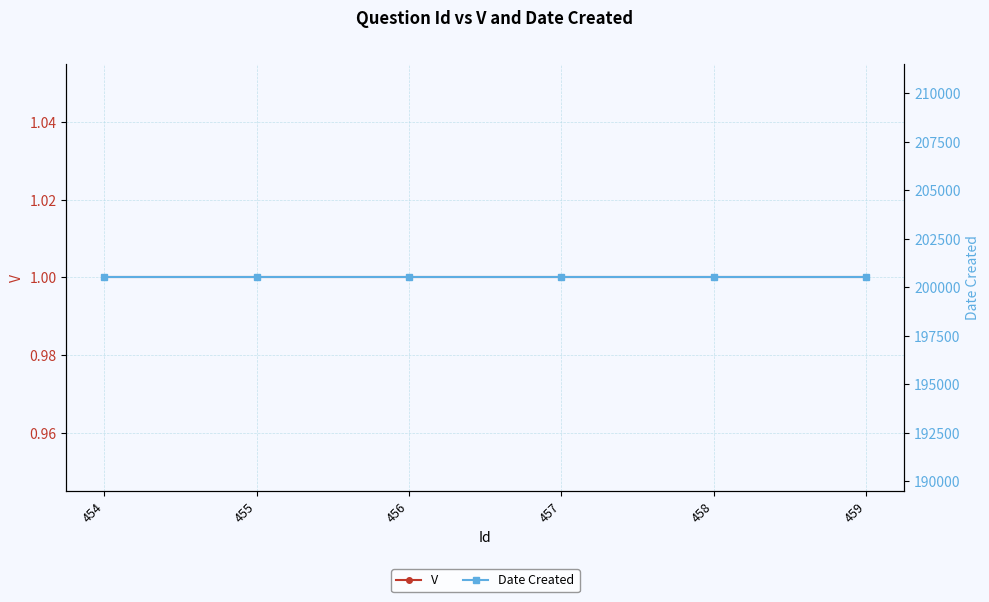

At which label is V closest to 1?

454